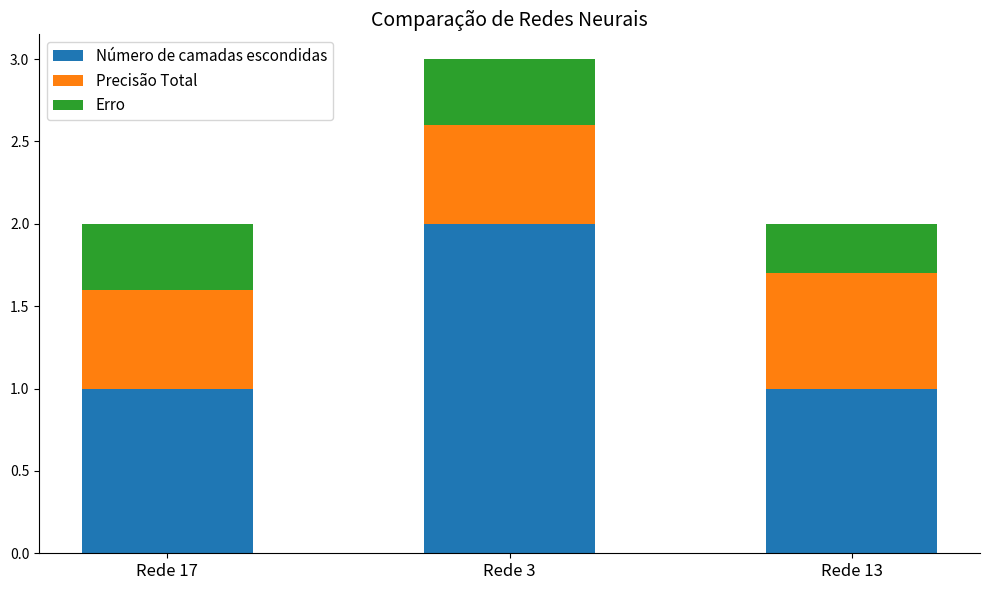

What is the difference between the maximum and second lowest values in the Número de camadas escondidas series?

1.0